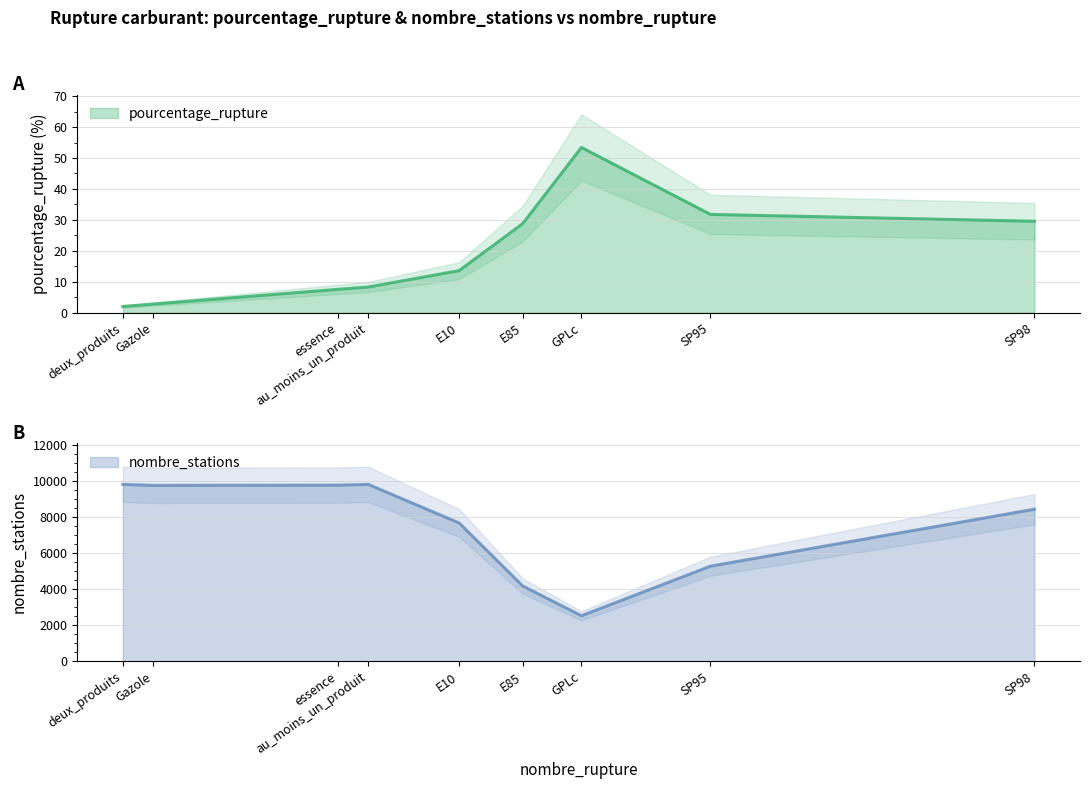

How many distinct data groups are displayed?

2